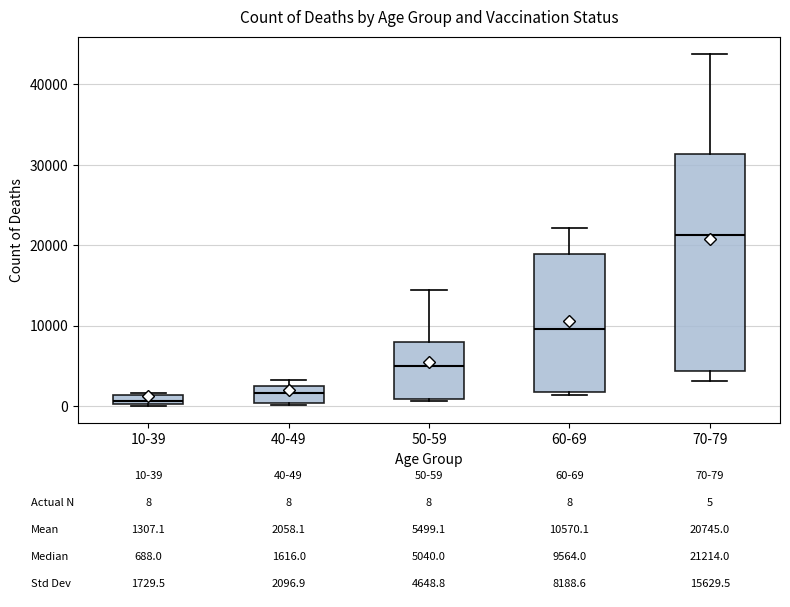

Comparing the boxes themselves (not the whiskers), which one is the tallest?

70-79